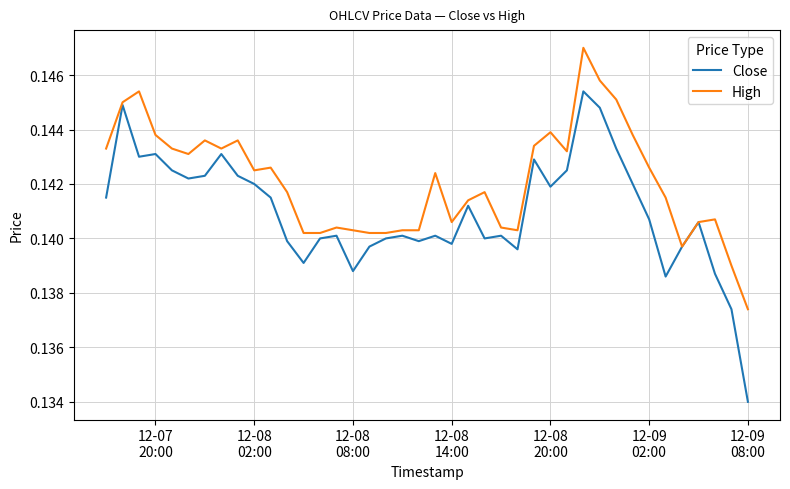

Which series has the largest total across all categories?

High